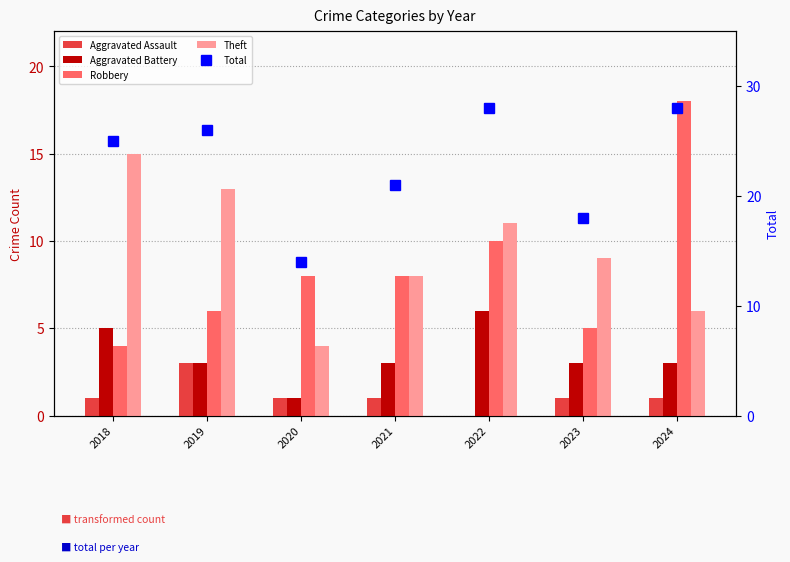

At which label does Total first exceed 25?

2019